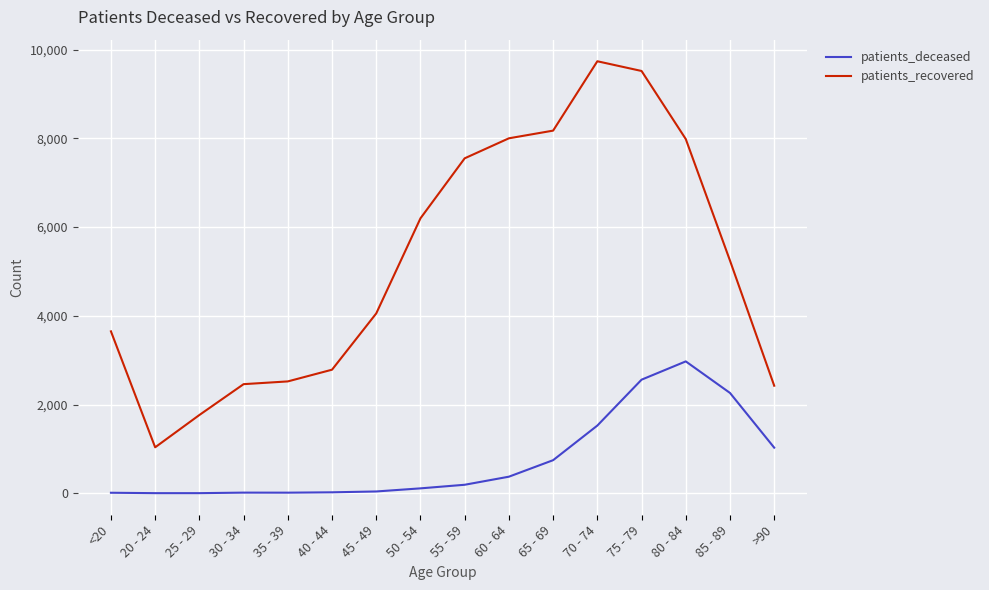

Is the value of patients_recovered at <20 greater than the value of patients_deceased at 20 - 24?

Yes